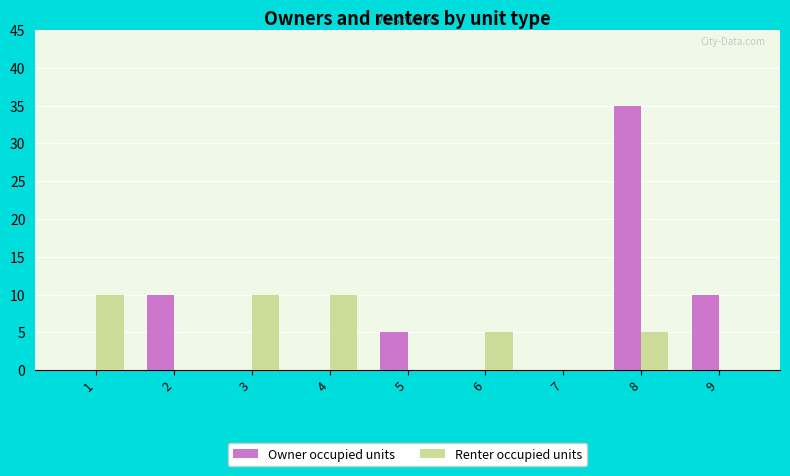

What is the sum of the Owner occupied units values at 8 and 7?

35